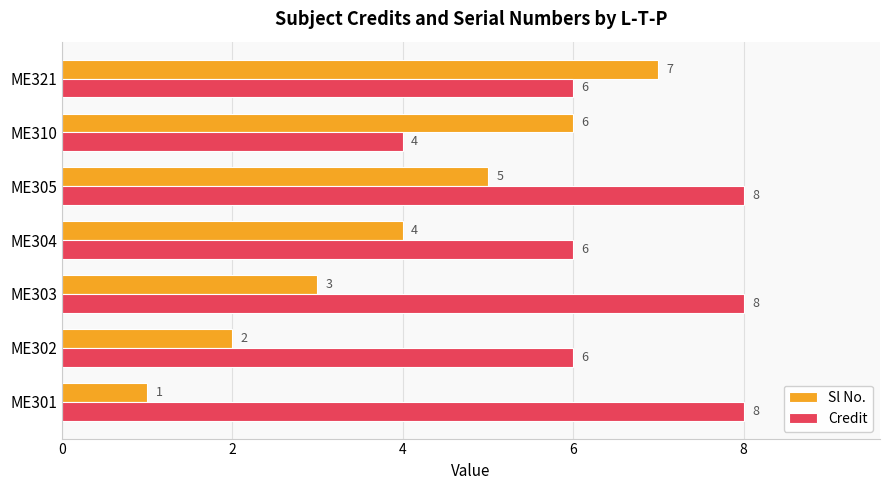

Between ME301 and ME321, which series saw the biggest shift?

Sl No.